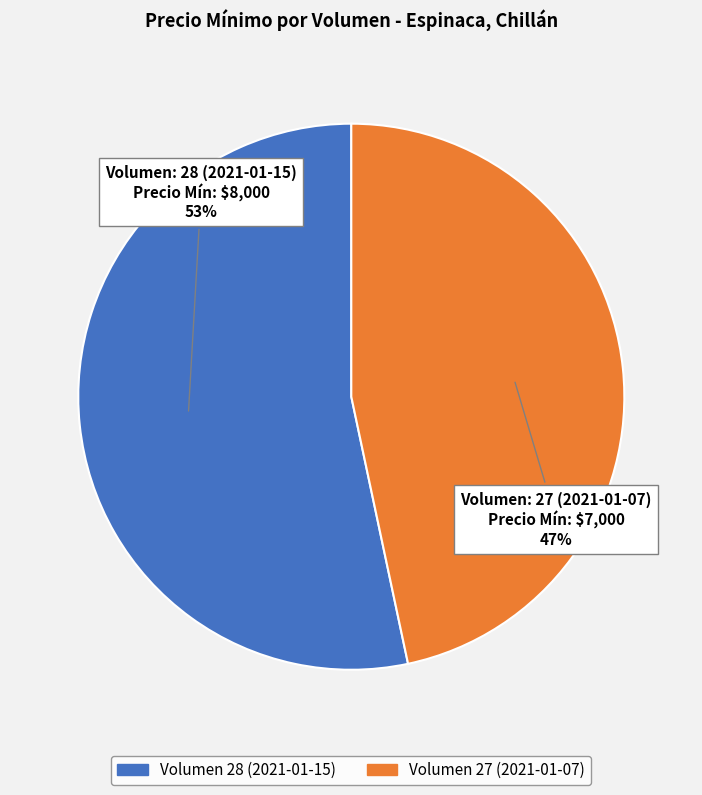

To the nearest percent, what is the average slice percentage?

50%